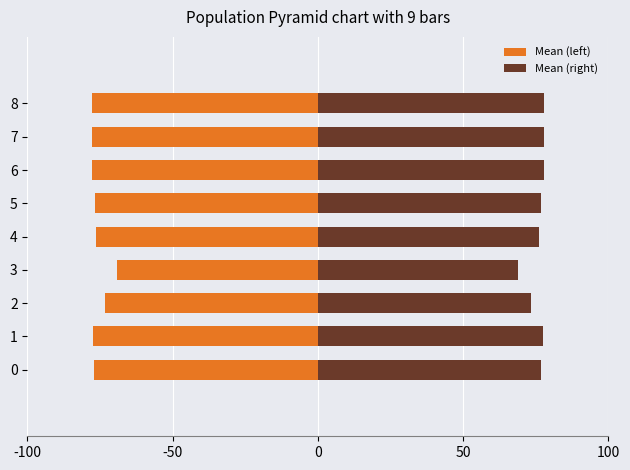

What is the maximum value shown in the chart?

78.0